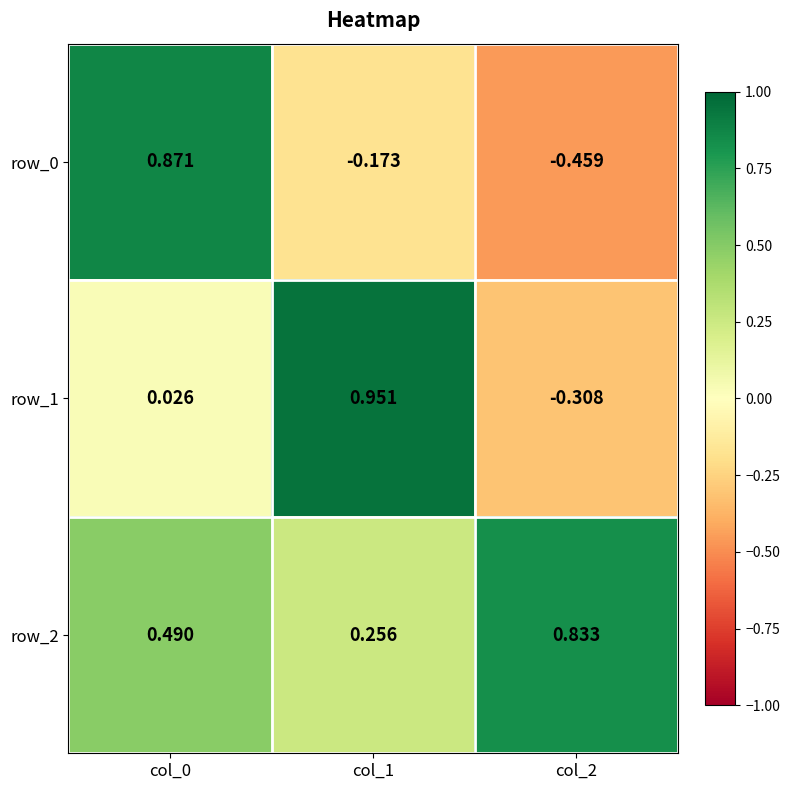

Which category has the lowest value in the row_1 series?

col_2